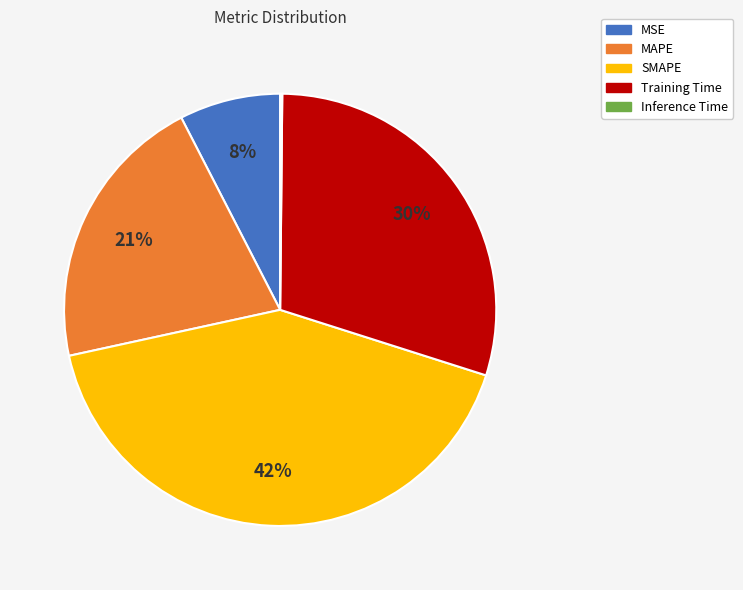

Which category has the biggest portion of the pie?

SMAPE